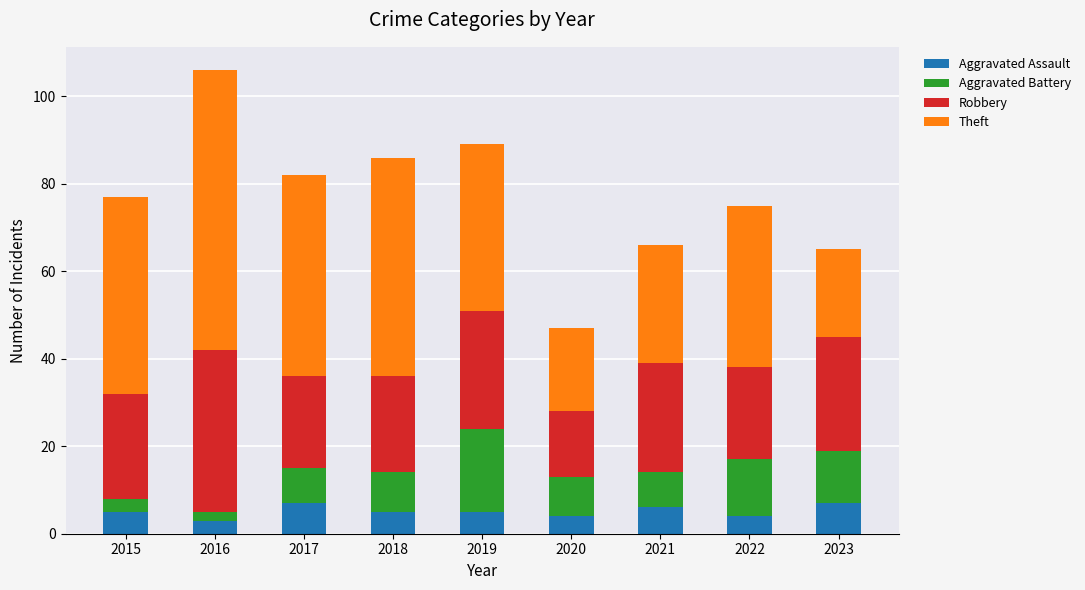

What is the difference between the maximum and second lowest values in the Aggravated Assault series?

3